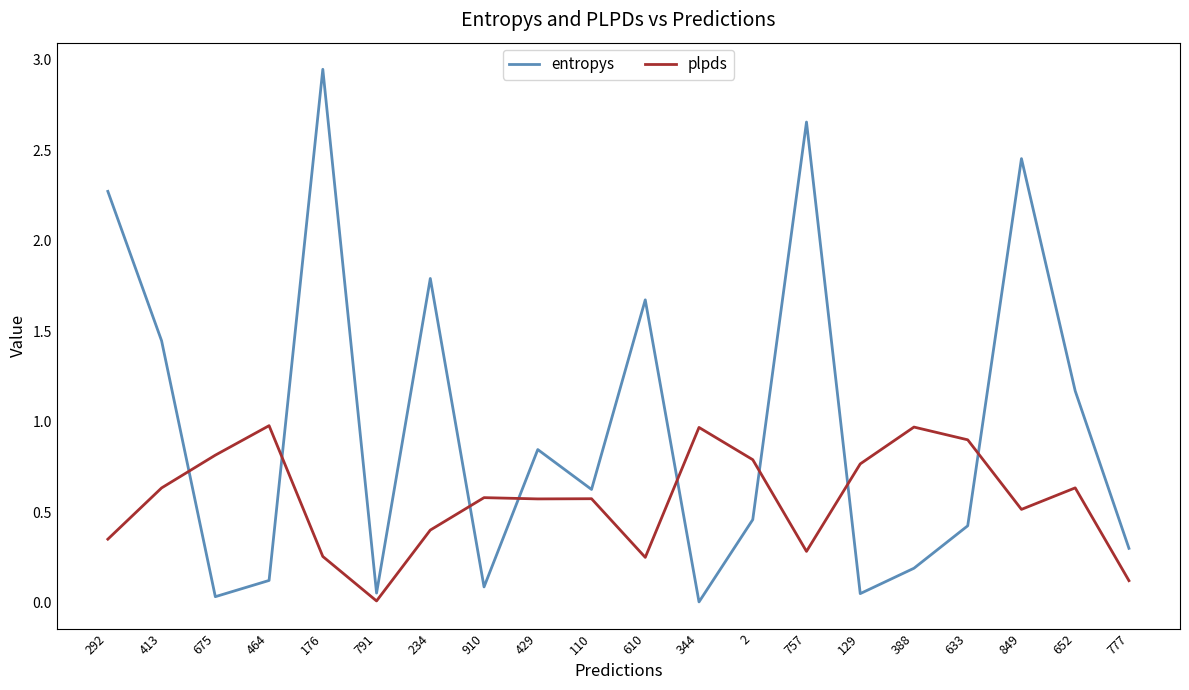

The value of entropys at 633 is 0.7. True or false?

False